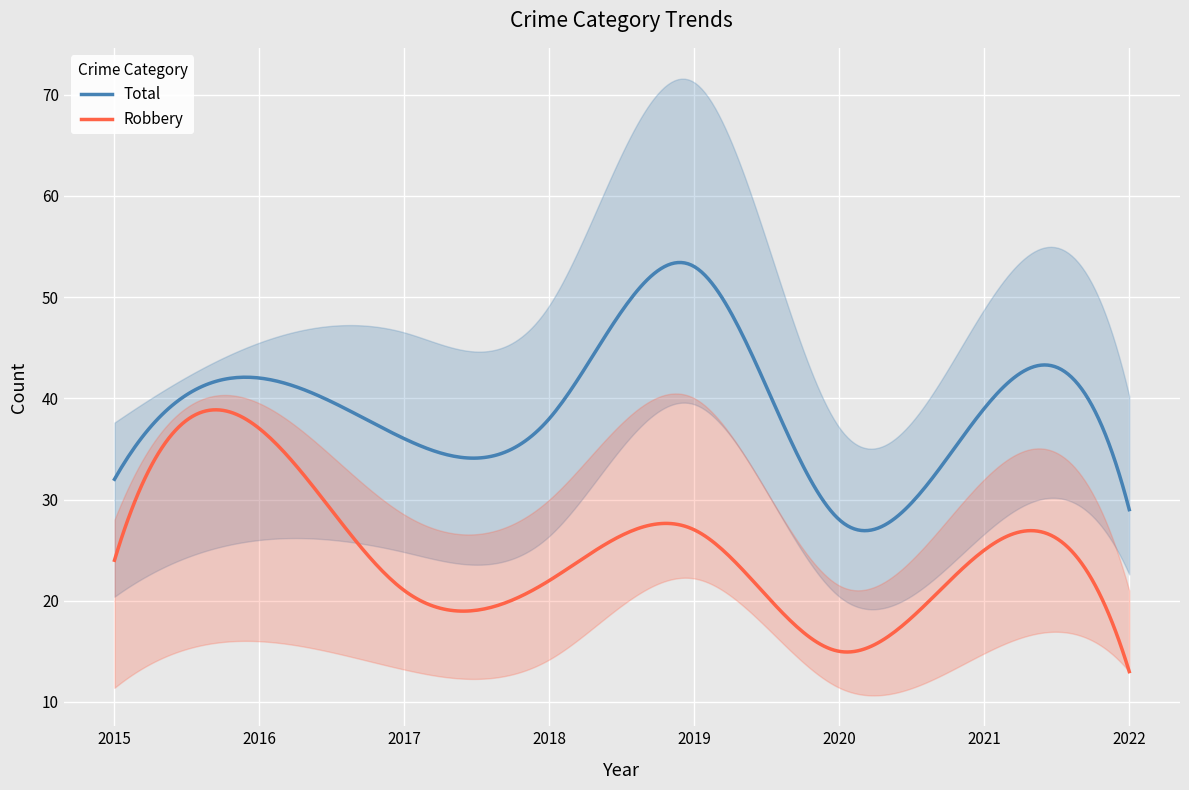

What is the value of the Robbery point at the 1st from the left?

24